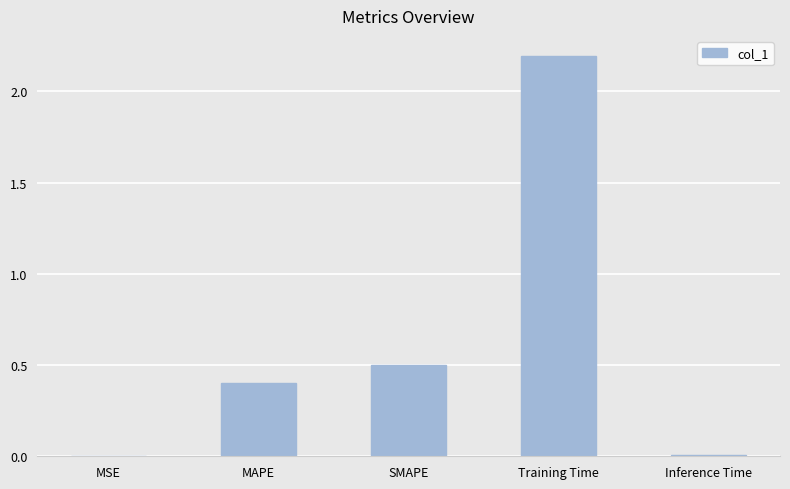

What is the sum of all values?

3.1